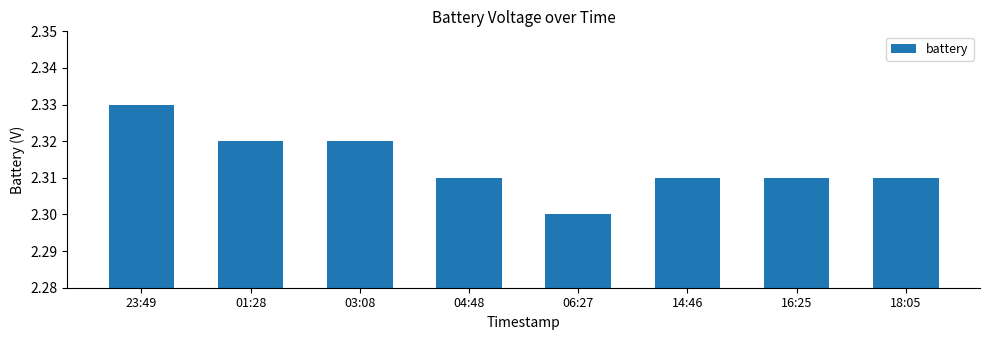

Which label corresponds to the largest value in the chart?

23:49